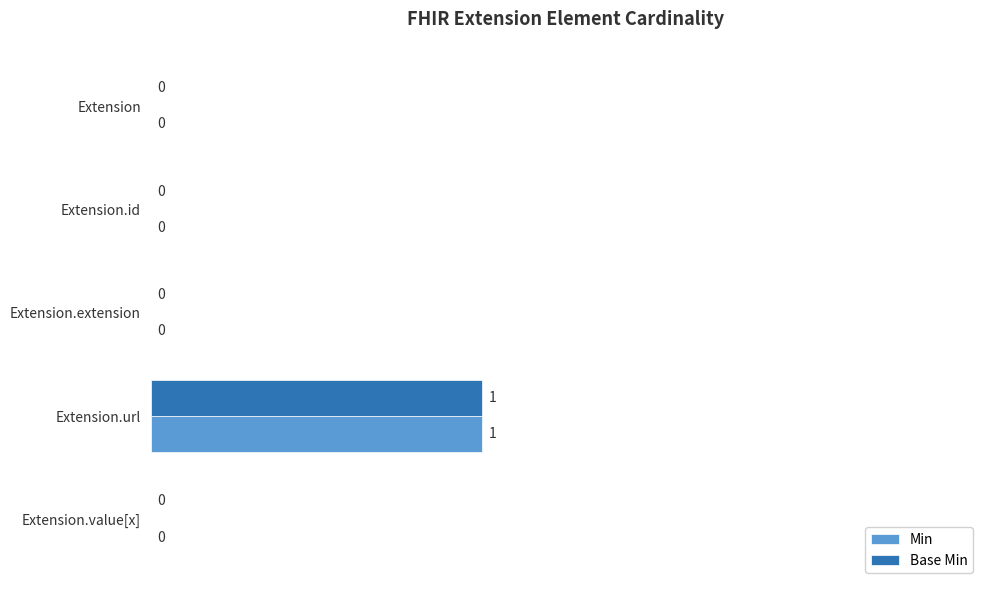

How many series are shown in this chart?

2